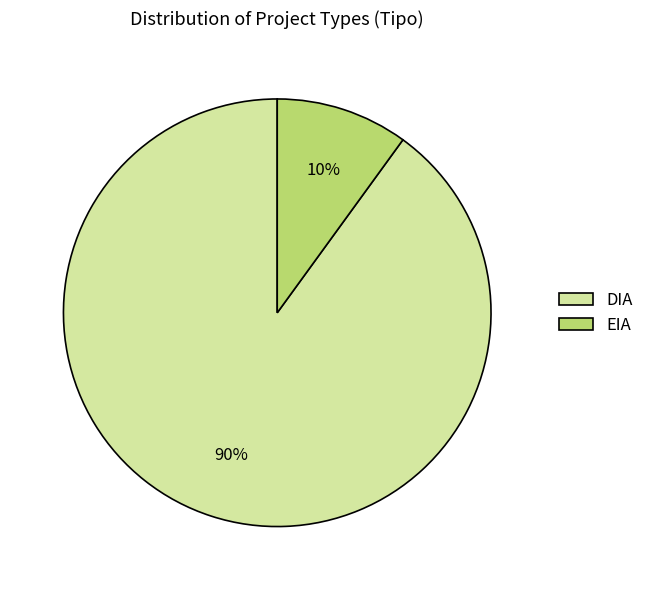

Do DIA and EIA together represent more than half of the pie?

Yes